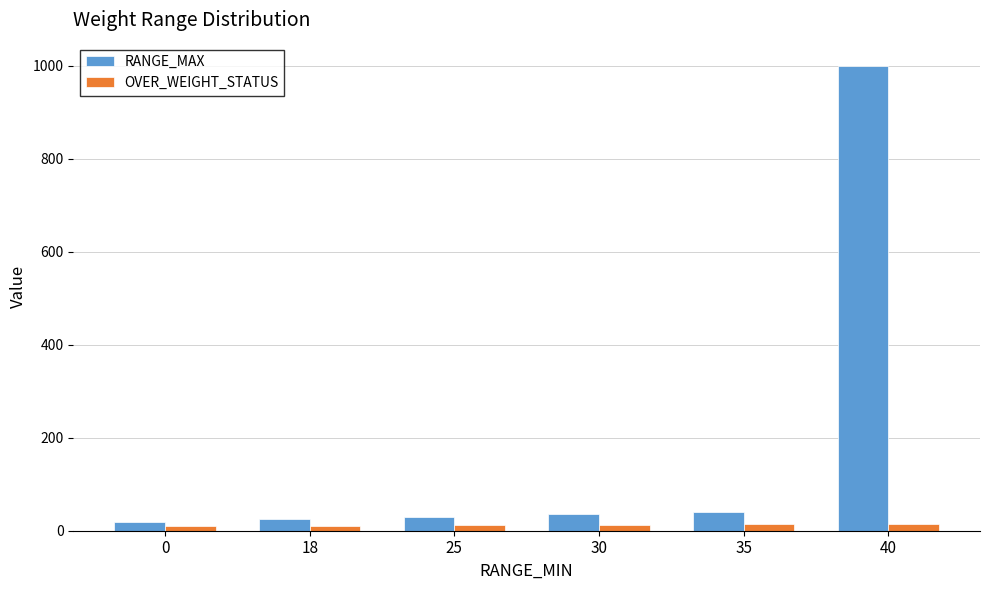

How many bars are there in total?

12